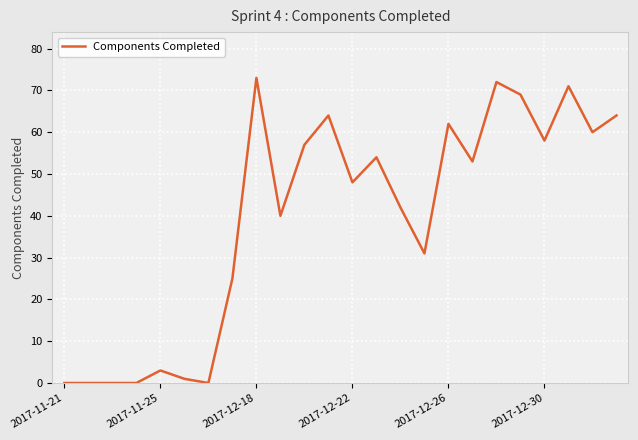

What is the difference between the maximum and minimum values?

73